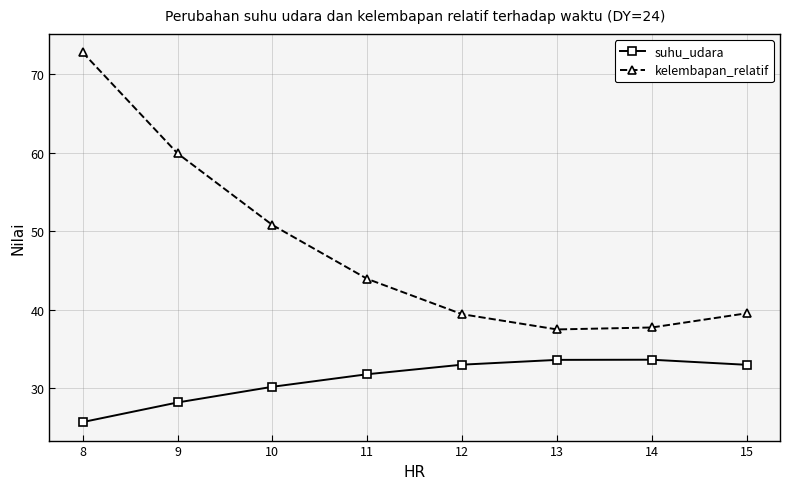

List the series in order of their peak value, lowest first.

suhu_udara, kelembapan_relatif